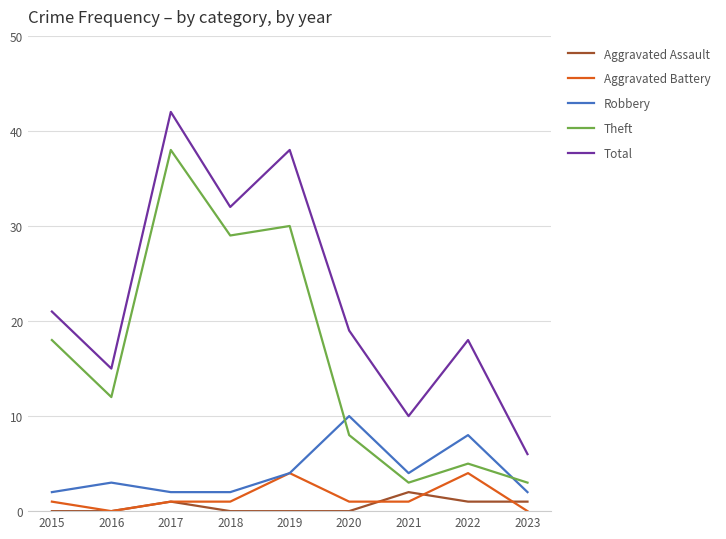

True or false: Aggravated Assault and Aggravated Battery cross at least once.

True